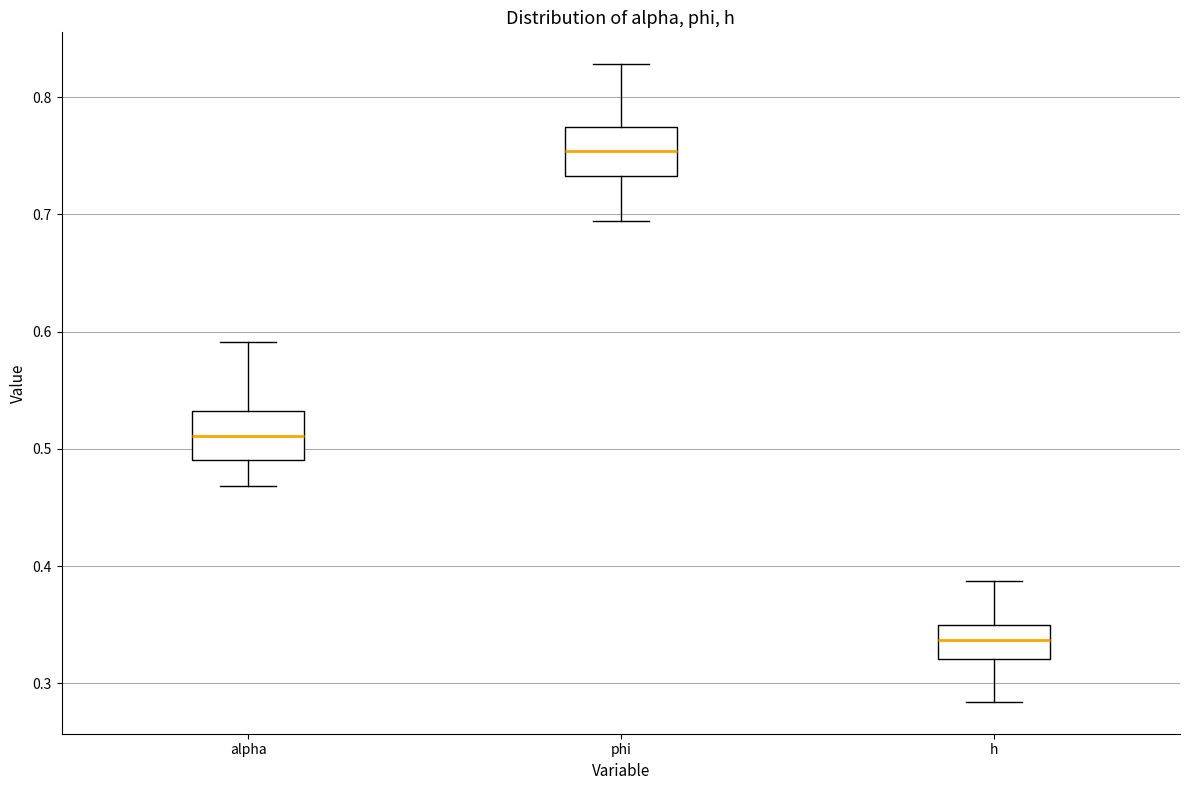

Where is the upper edge of the box for alpha on the y-axis? The values are not printed on the chart, so give them approximately, as read against the axis.

0.53